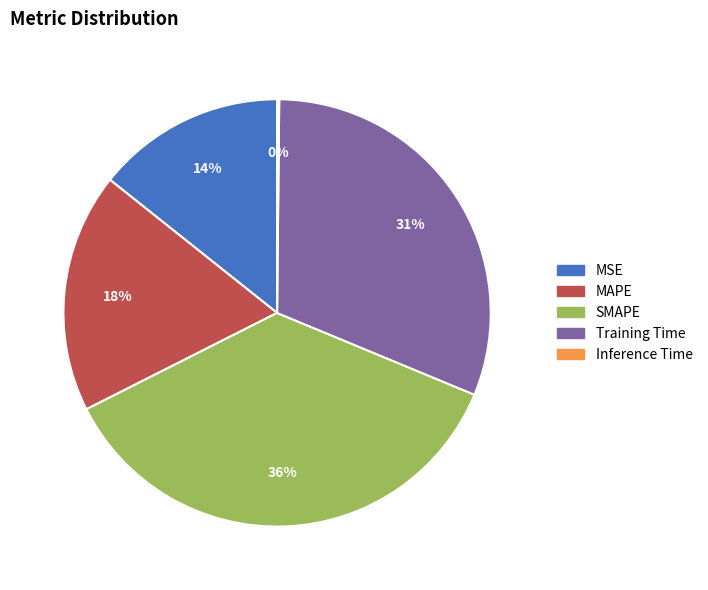

Does Training Time account for over 50% of the chart?

No